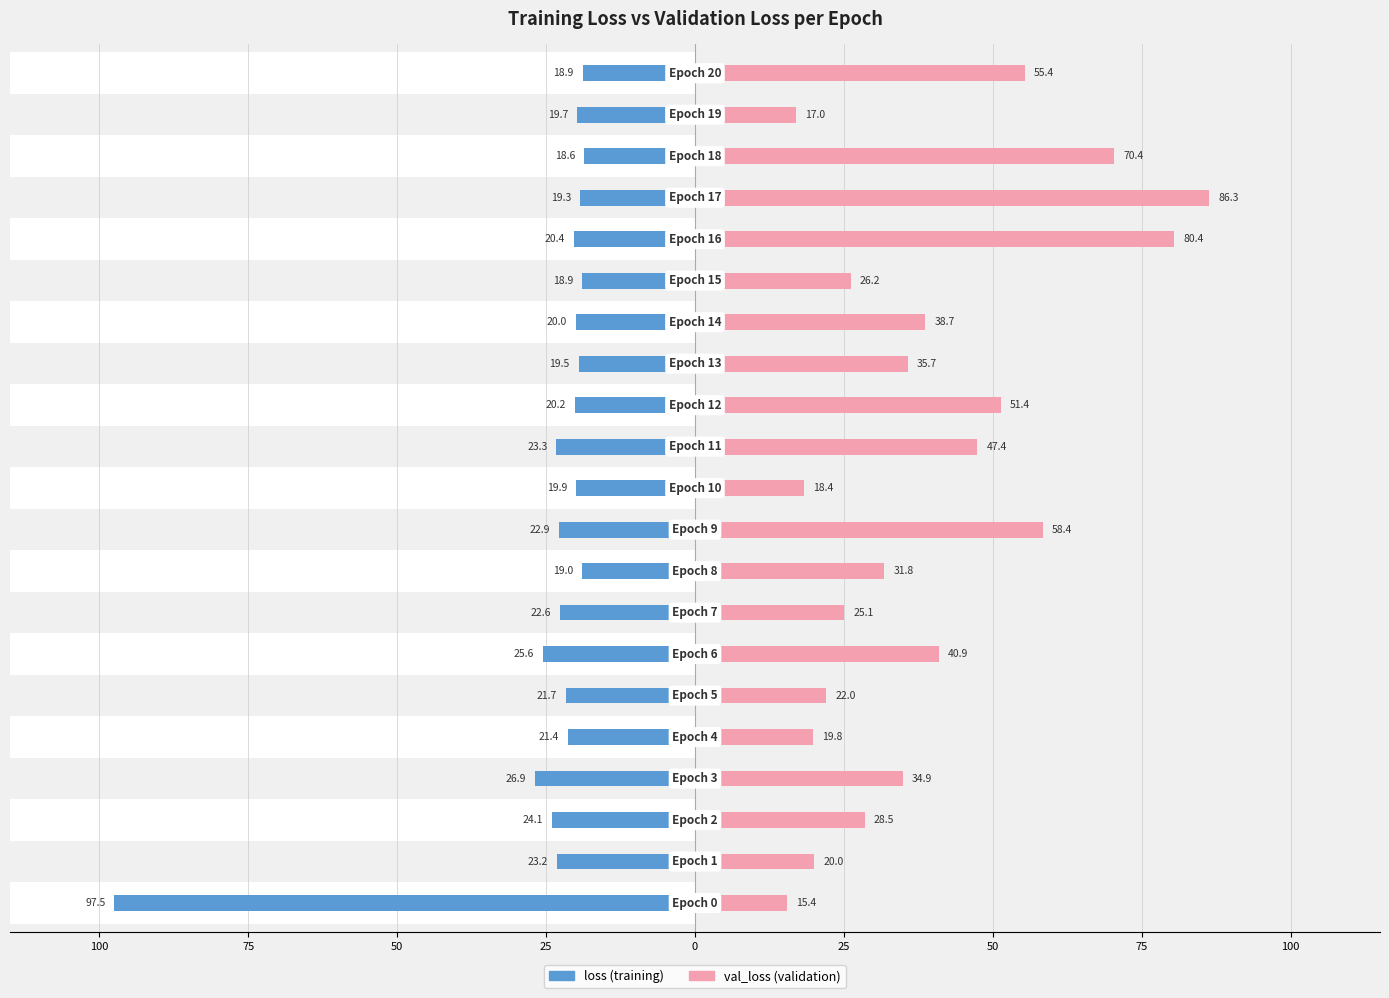

Which series has the largest total across all categories?

val_loss